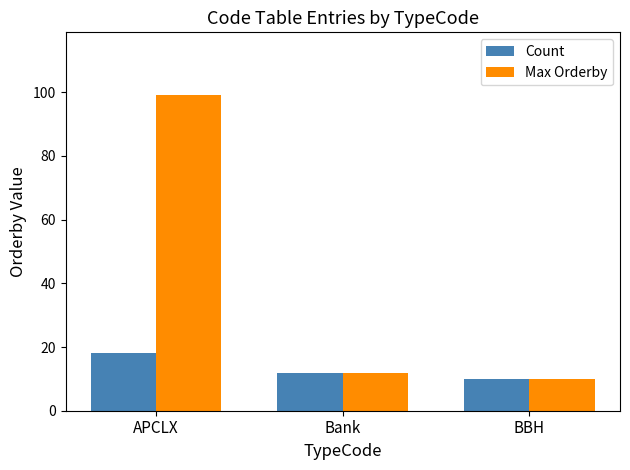

Between APCLX and BBH, which series saw the biggest shift?

Max Orderby